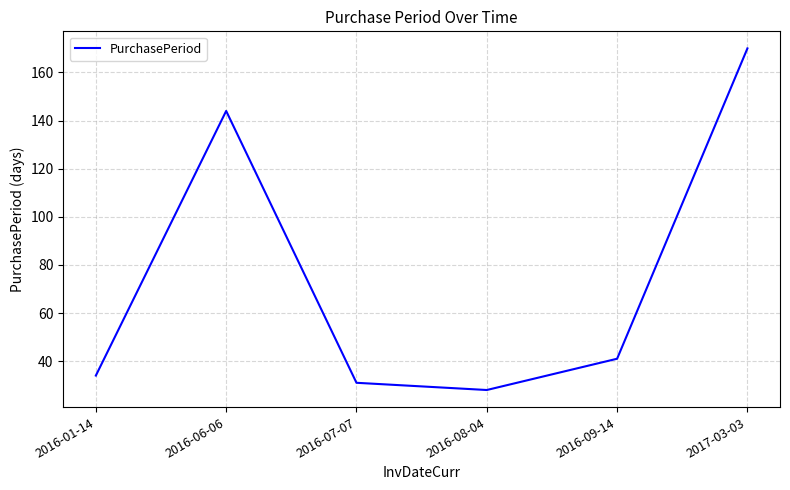

True or false: the data shows 257 at 2016-06-06.

False